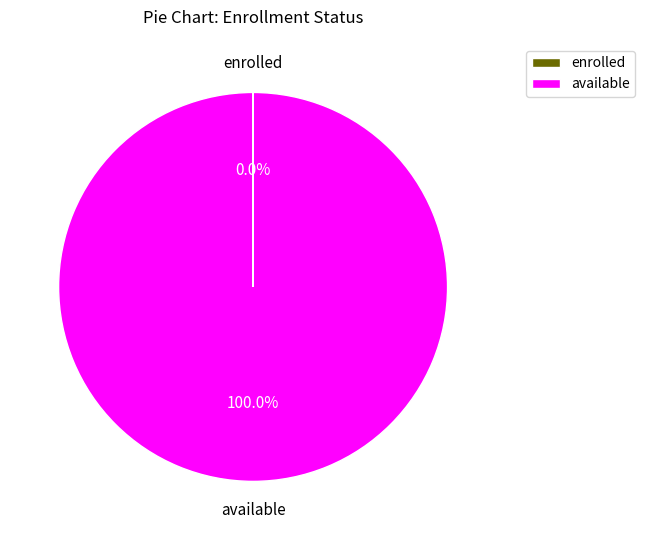

Does any single category account for the majority?

Yes